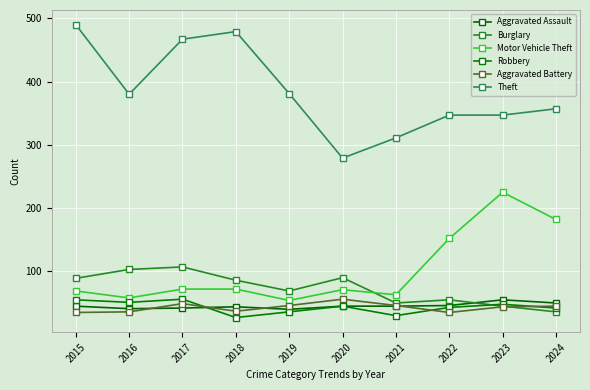

How many categories are shown in the chart?

10